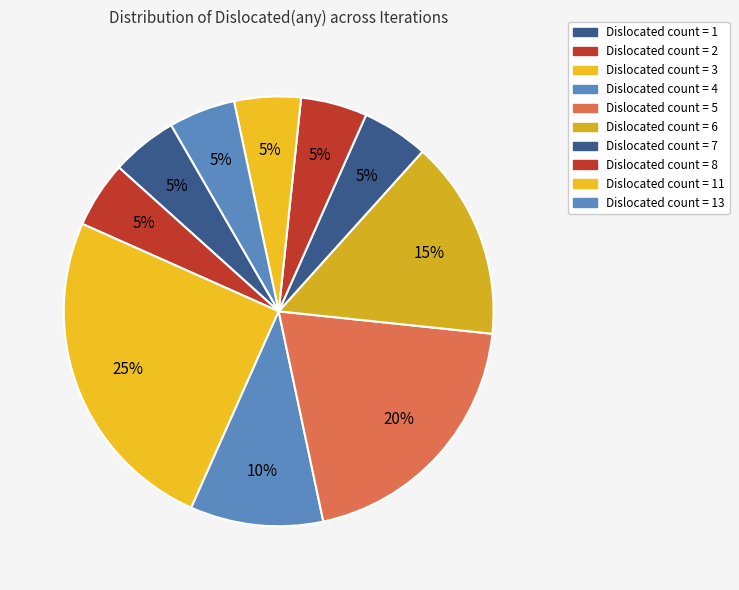

How many segments does this pie chart have?

10